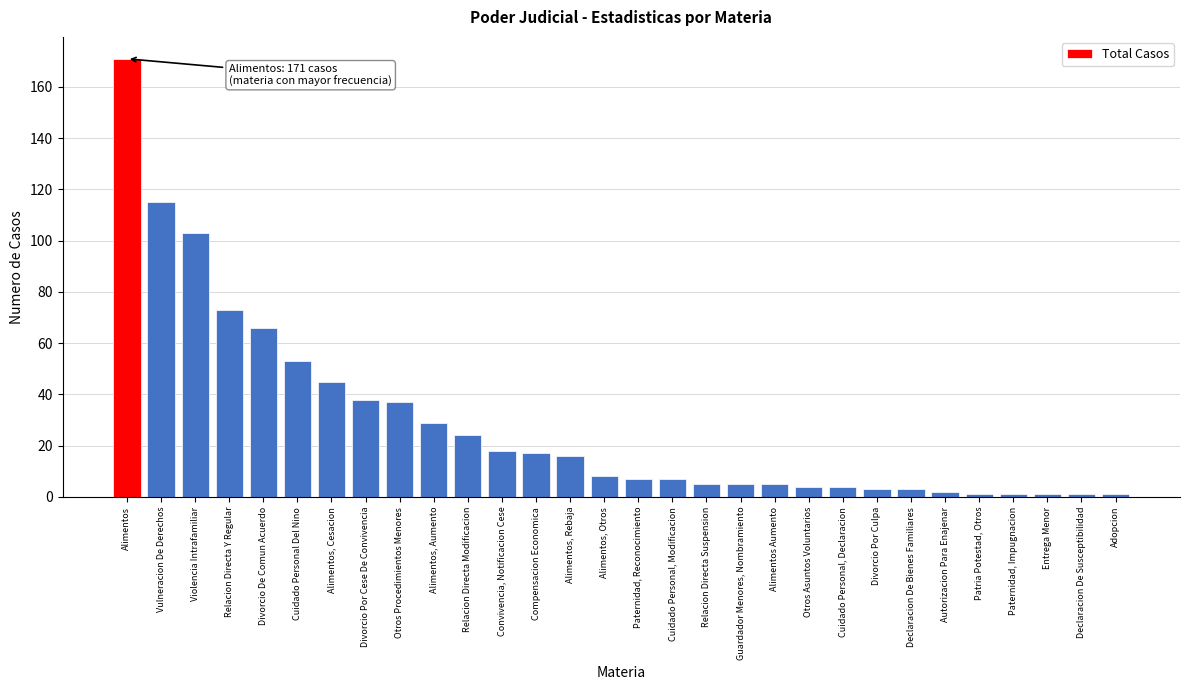

Reading right to left, transcribe all the data shown in this chart.

1	1	1	1	1	2	3	3	4	4	5	5	5	7	7	8	16	17	18	24	29	37	38	45	53	66	73	103	115	171